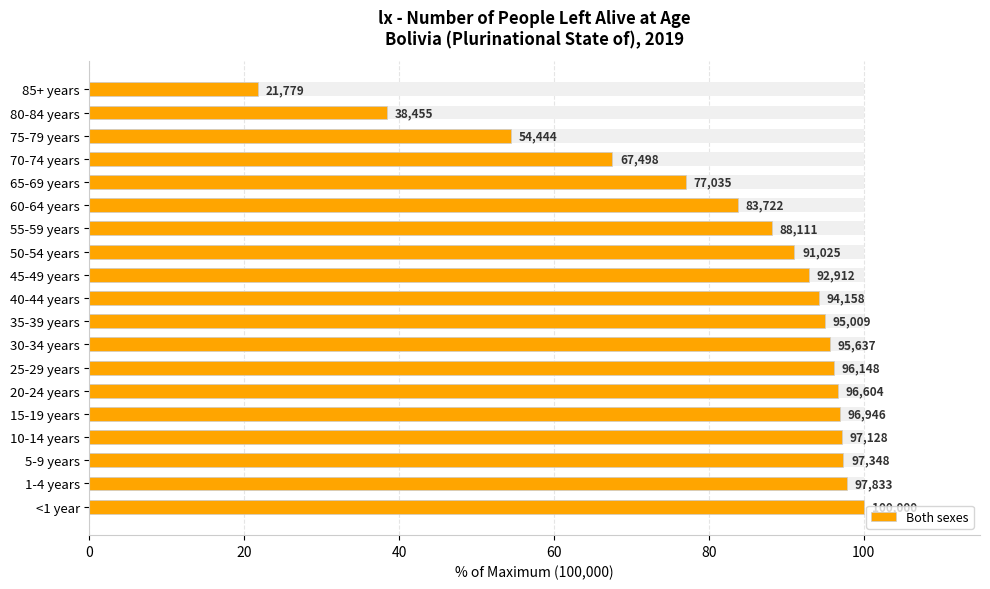

Between 20-24 years and 75-79 years, which is larger?

20-24 years